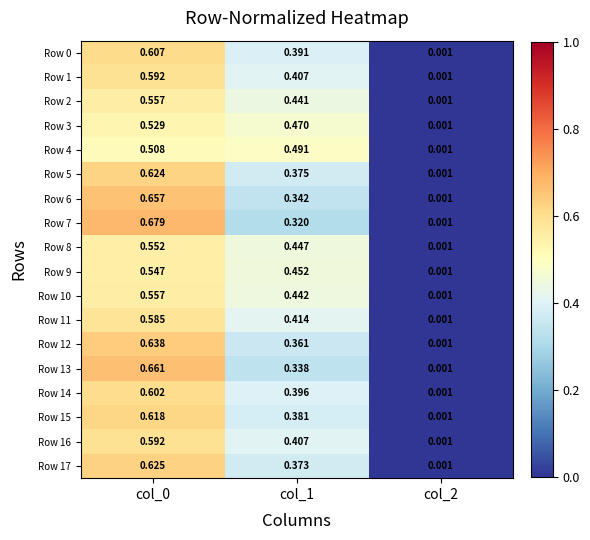

Is the value of Row 5 at col_1 greater than the value of Row 9 at col_0?

No